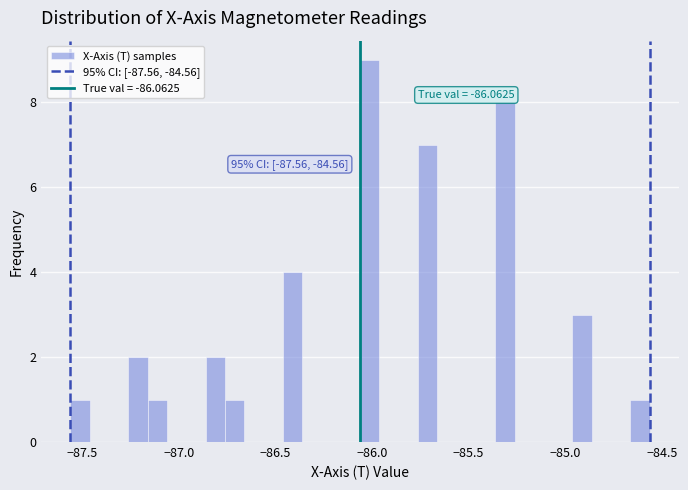

Around what value on the x-axis is the tallest bar? Give the approximate position of its centre, as read against the axis.

-86.00